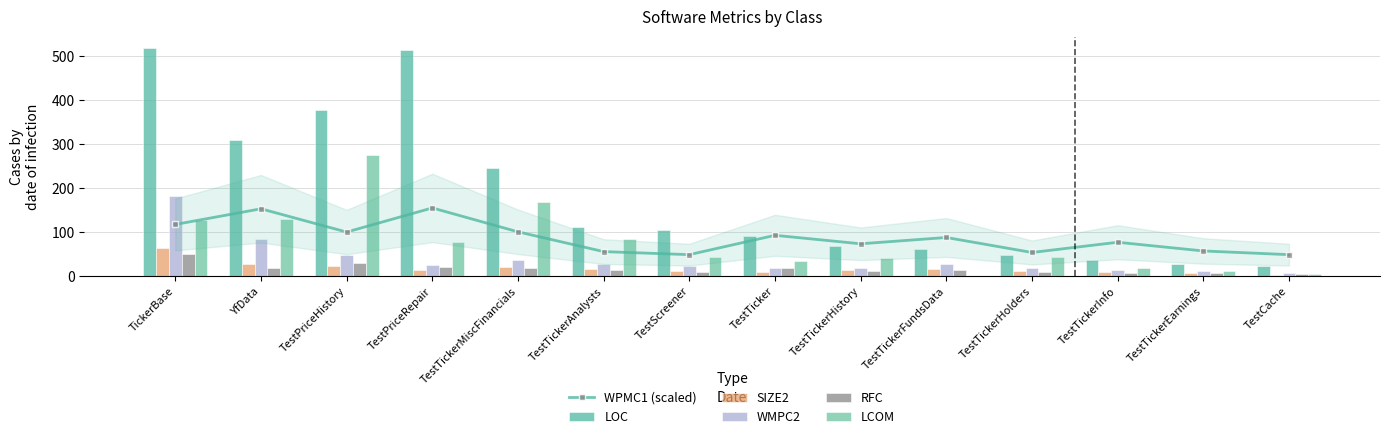

True or false: LOC has a value of 774.0 at TestPriceRepair.

False